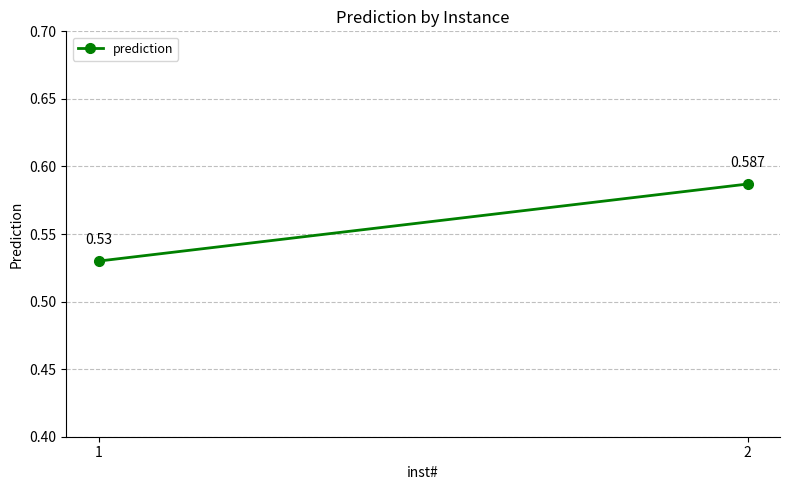

Is it true that the value at 2 is 0.9?

False